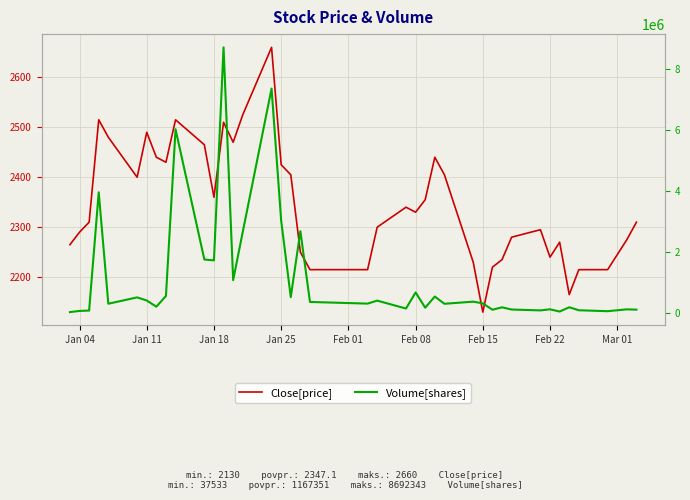

True or false: Volume[shares] and Close[price] intersect in this chart.

False